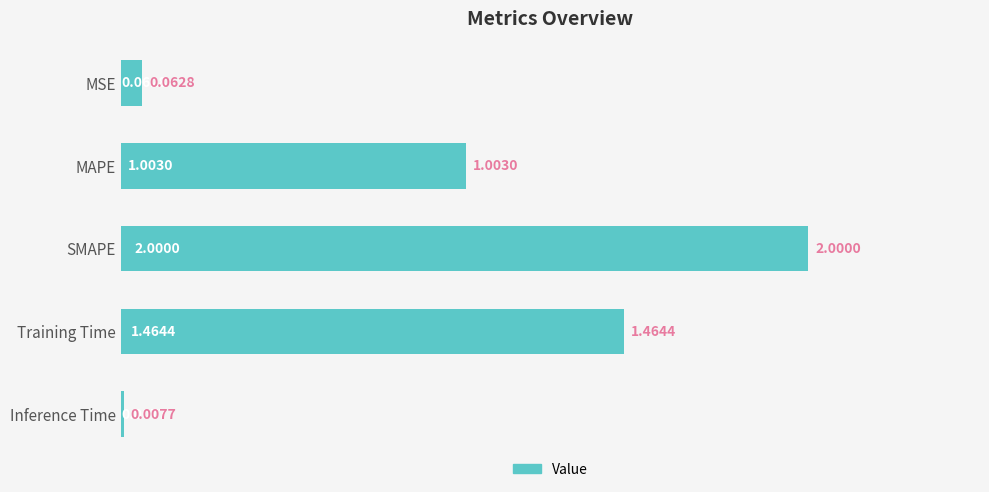

Which has a higher value, Training Time or Inference Time?

Training Time